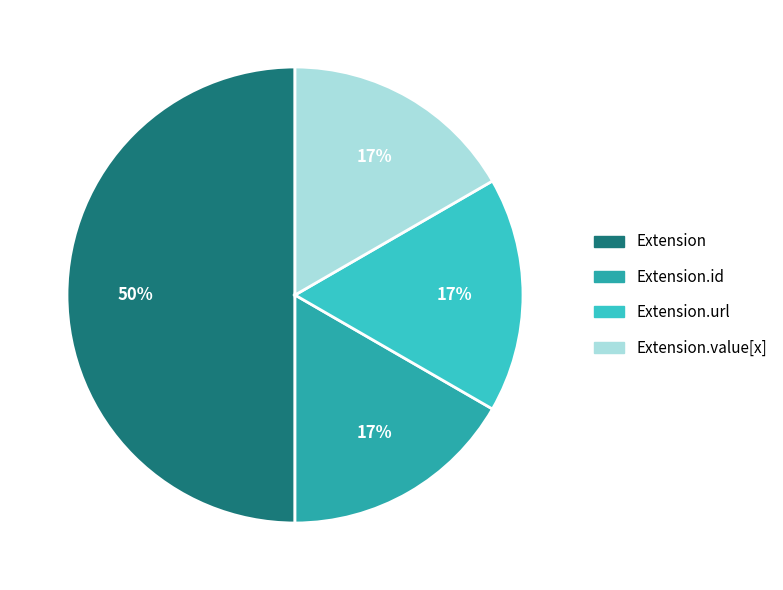

To the nearest percent, what is the difference between the largest and smallest slice percentages?

33%